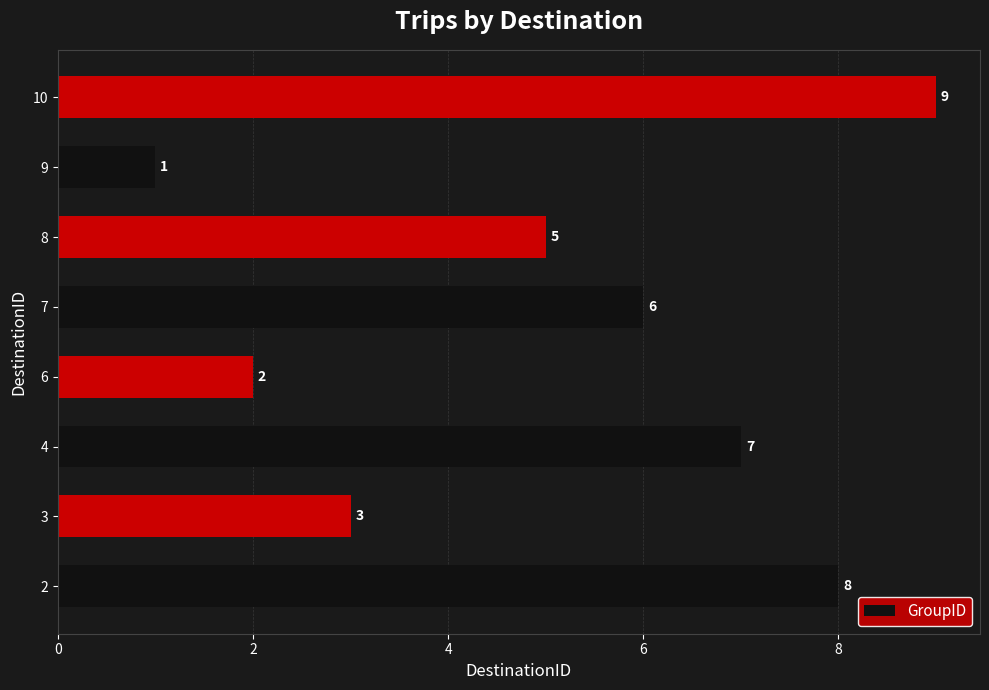

Is it true that the value at 3 is 2?

False